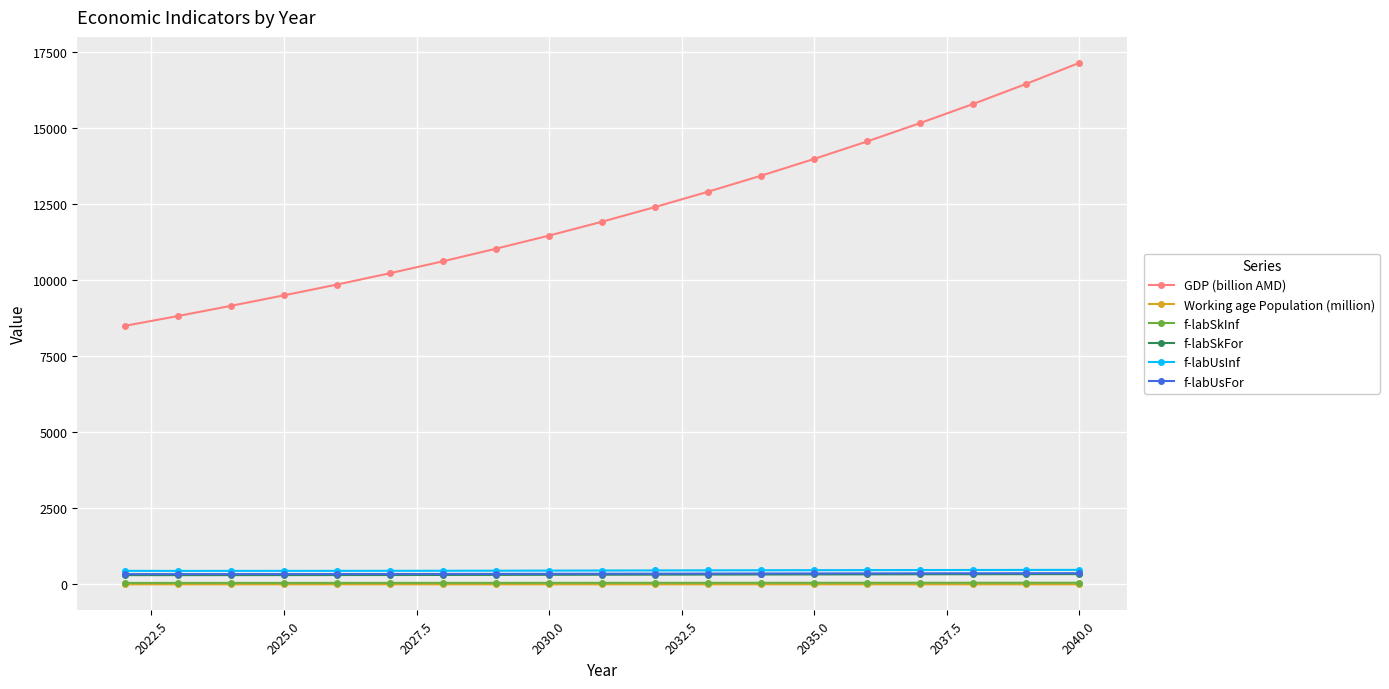

How many data points in f-labUsFor are less than 349?

9